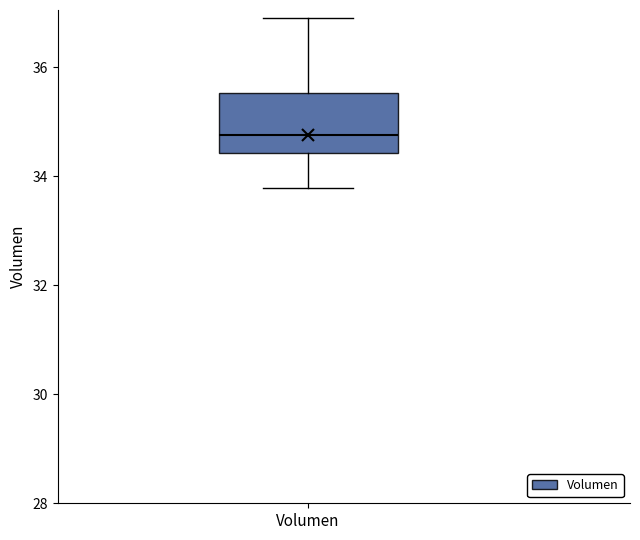

Where does the upper whisker of the box for Volumen end on the y-axis? The values are not printed on the chart, so give them approximately, as read against the axis.

36.8